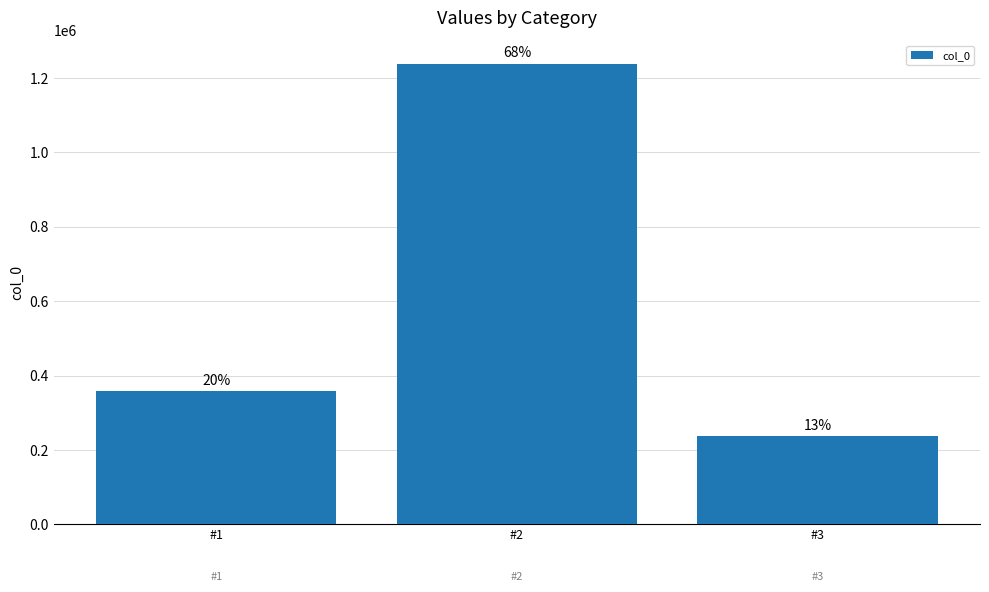

What is the value of the 2nd bar from the left?

1238992